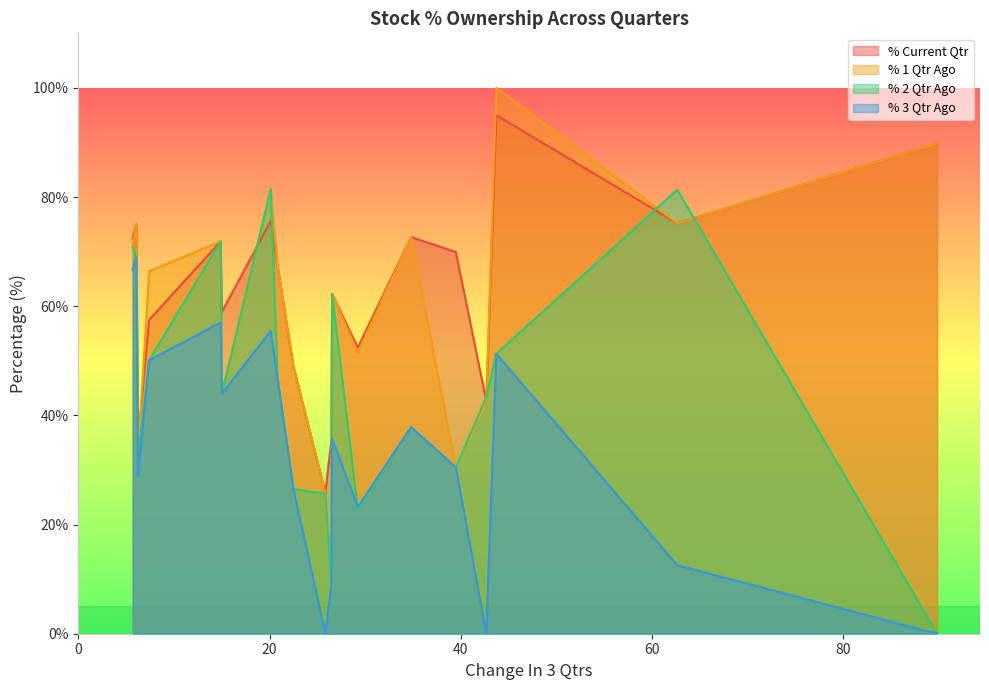

What is the difference between the maximum and minimum values in the % Current Qtr series?

69.2